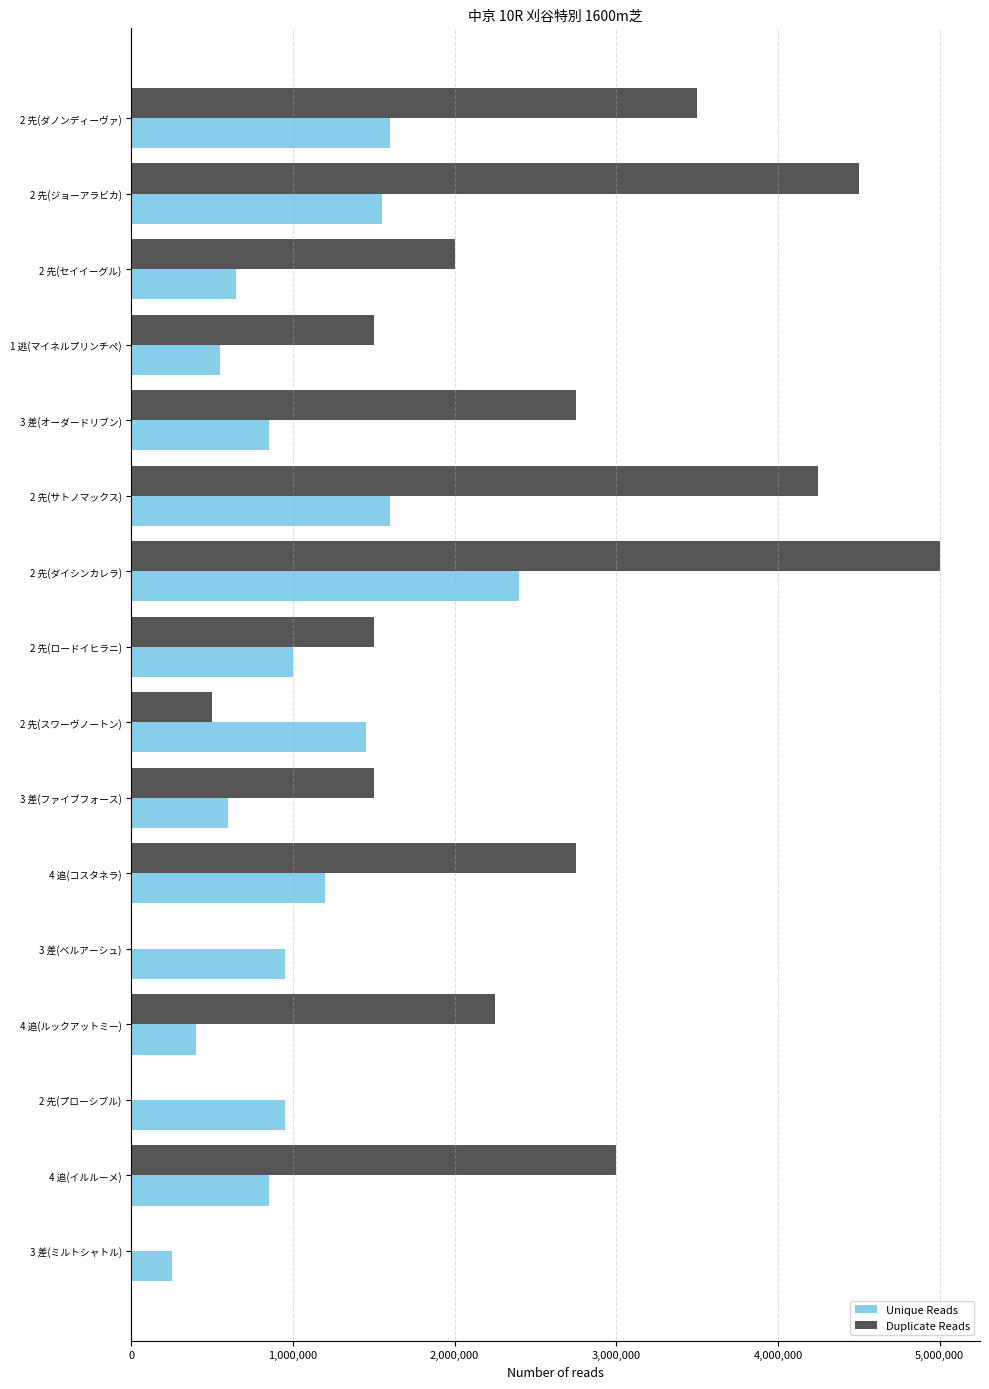

What are all the series names shown in the legend?

Unique Reads, Duplicate Reads